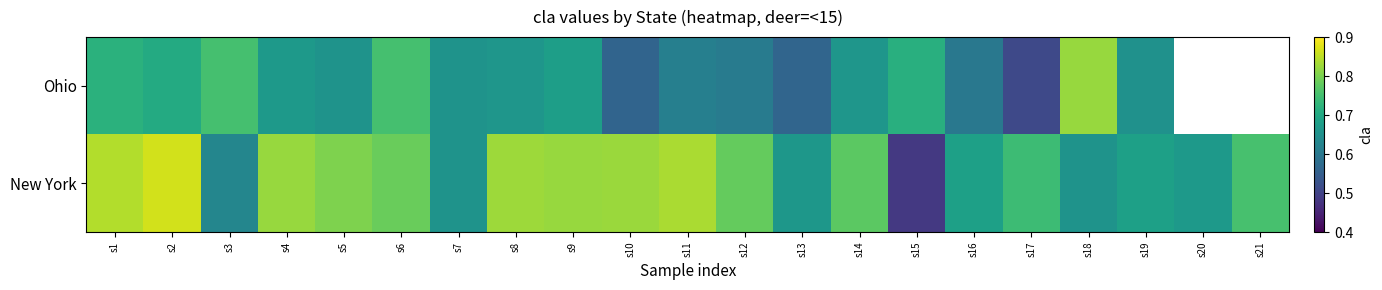

What is the difference between the highest and lowest values at s13?

0.1